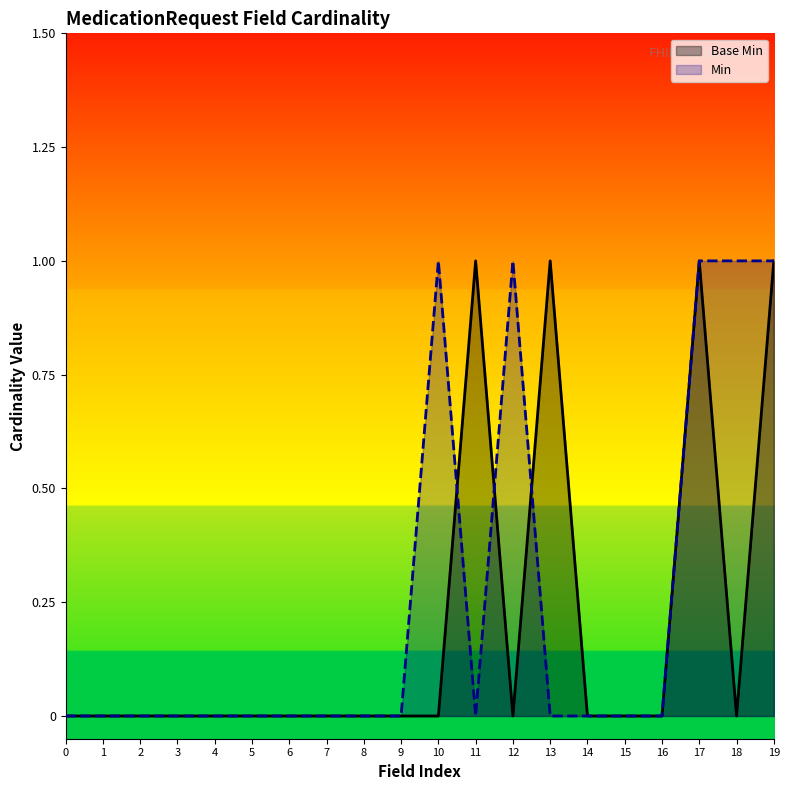

How many interior local peaks (higher than both neighbors) does the data have?

3